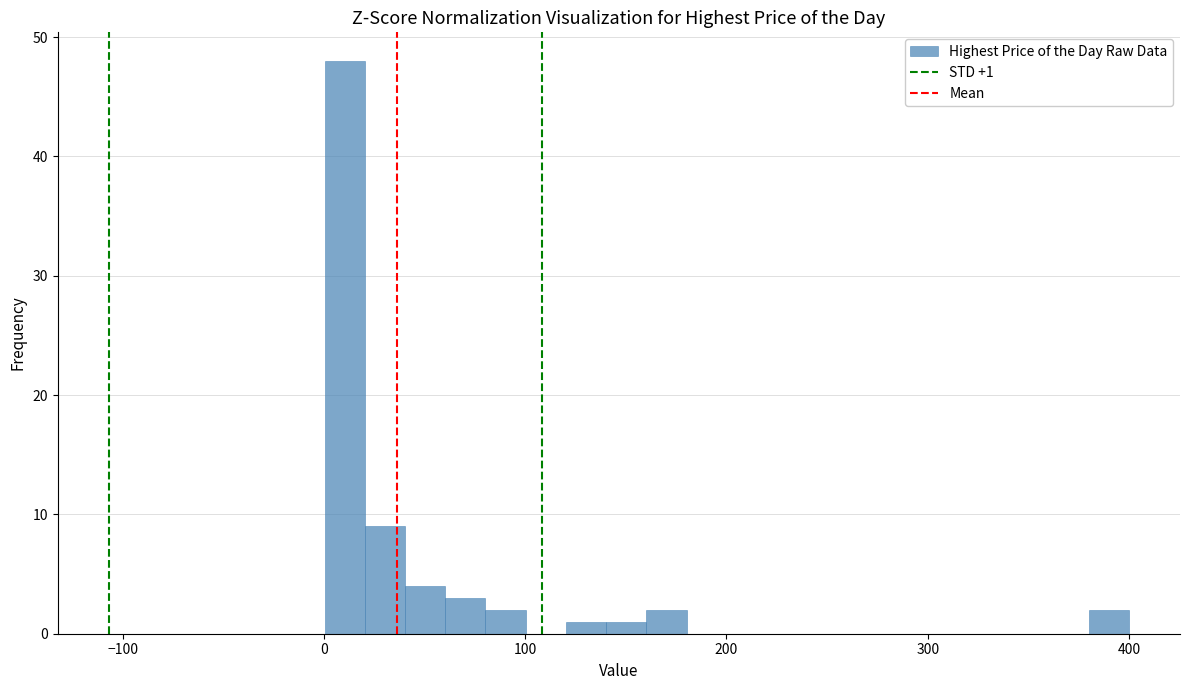

Read against the x-axis, roughly where is the centre of the tallest bar?

10